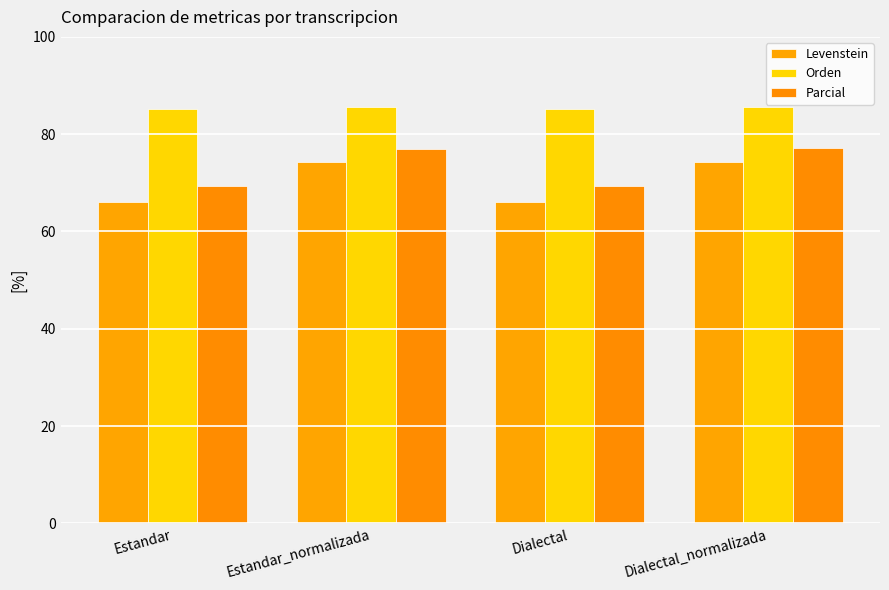

Are the bars grouped side by side (vs. stacked)?

Yes